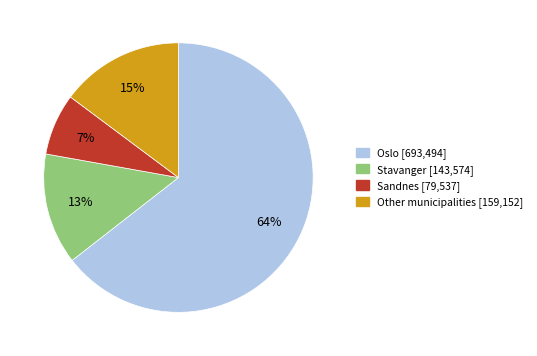

To the nearest percent, what is the average slice percentage?

25%